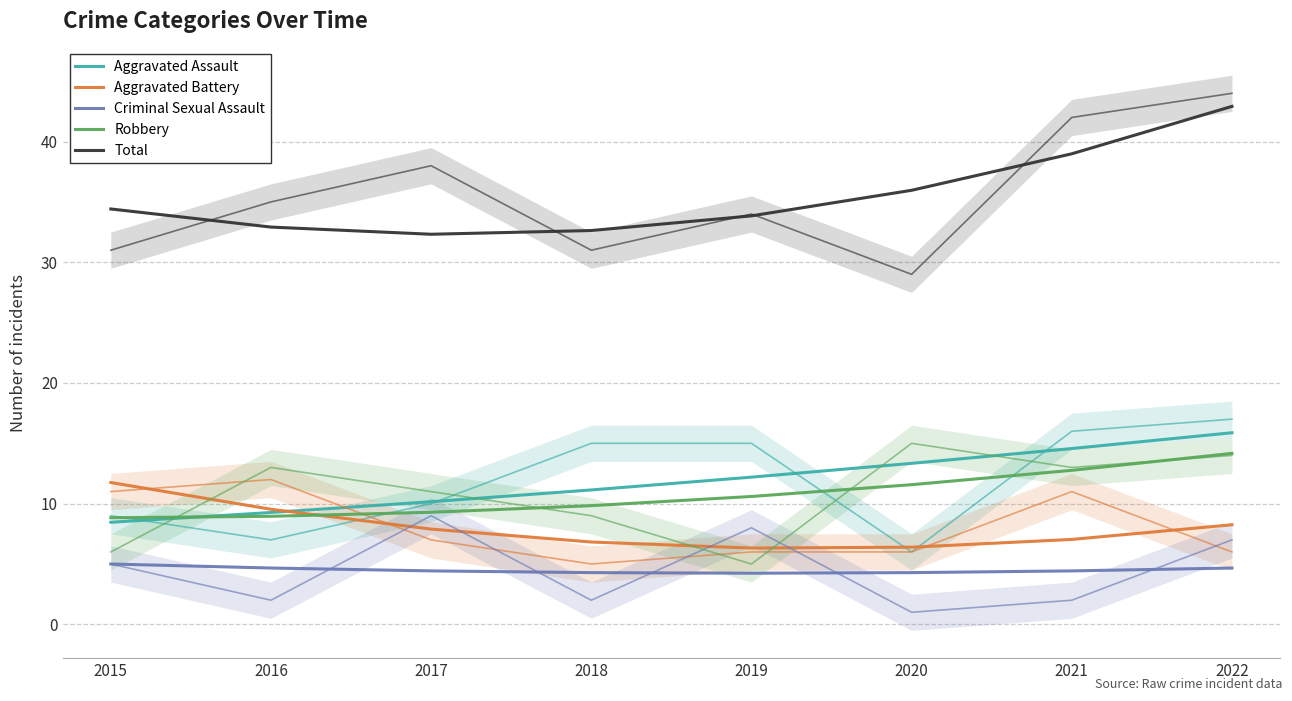

At how many categories does at least one series exceed 40?

1